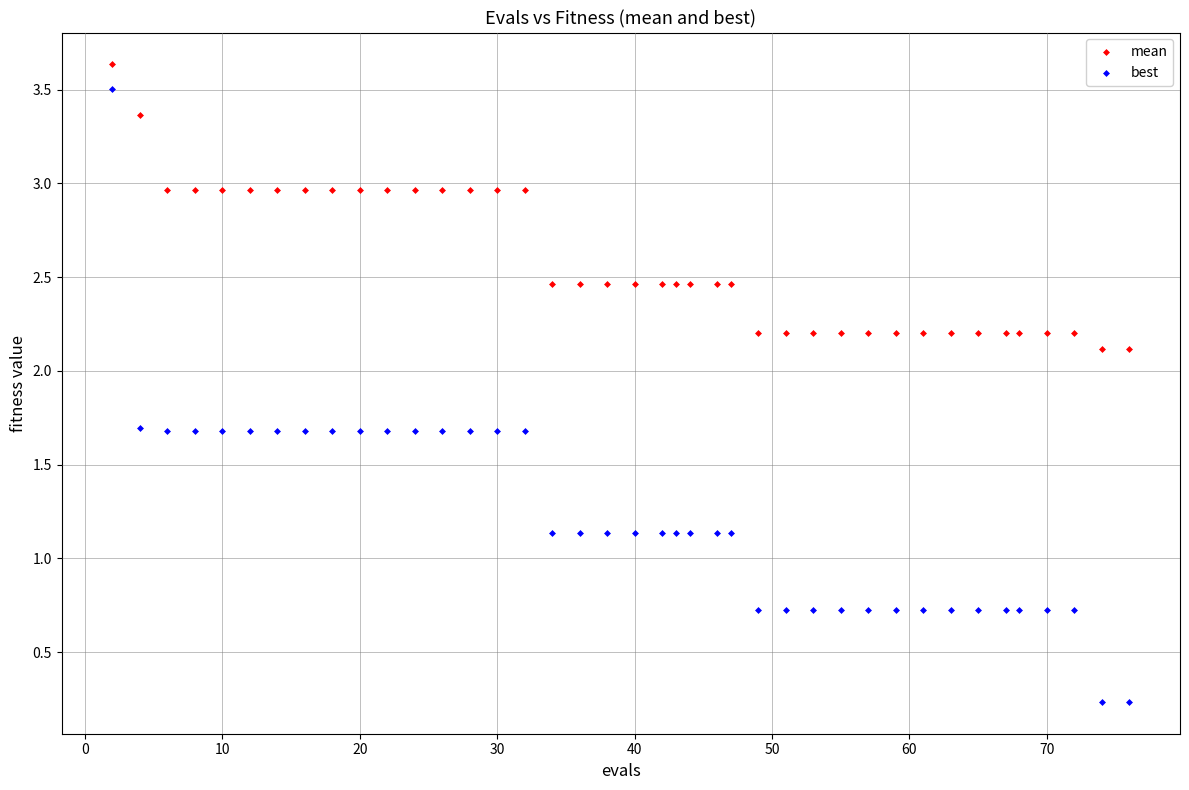

What are all the series names shown in the legend?

mean, best